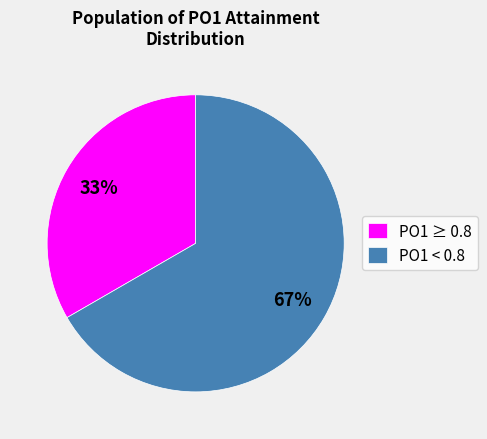

How many slices are in this pie chart?

2